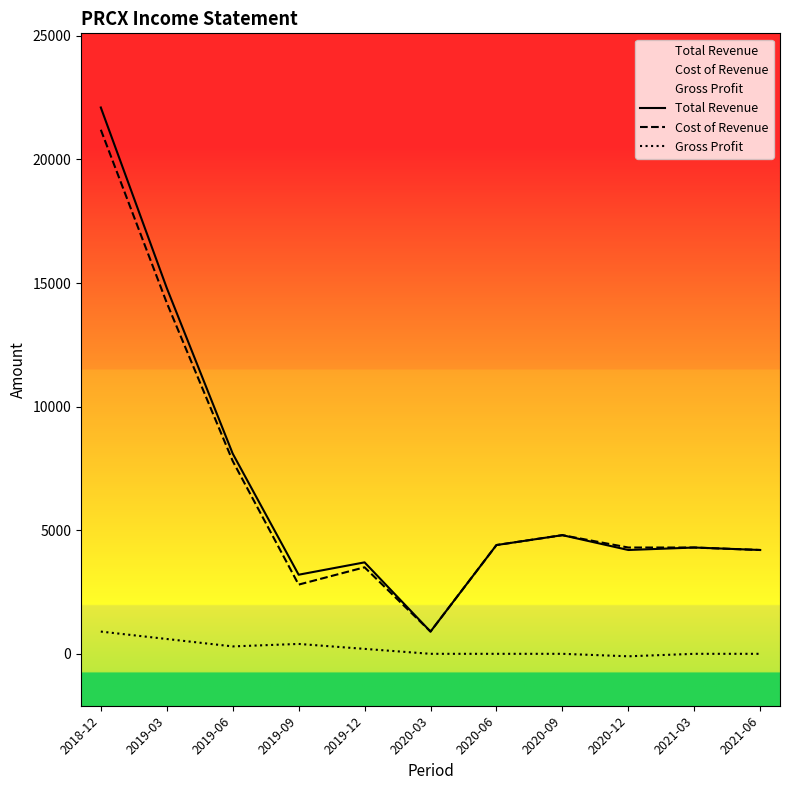

What is the difference between the maximum and minimum values in the Cost of Revenue series?

20300